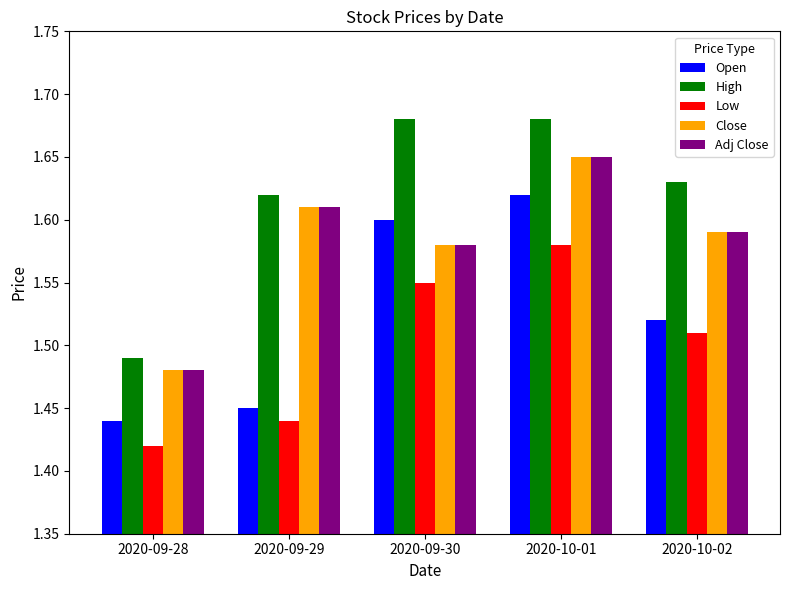

Count the Open values in the range 1 to 2.

5